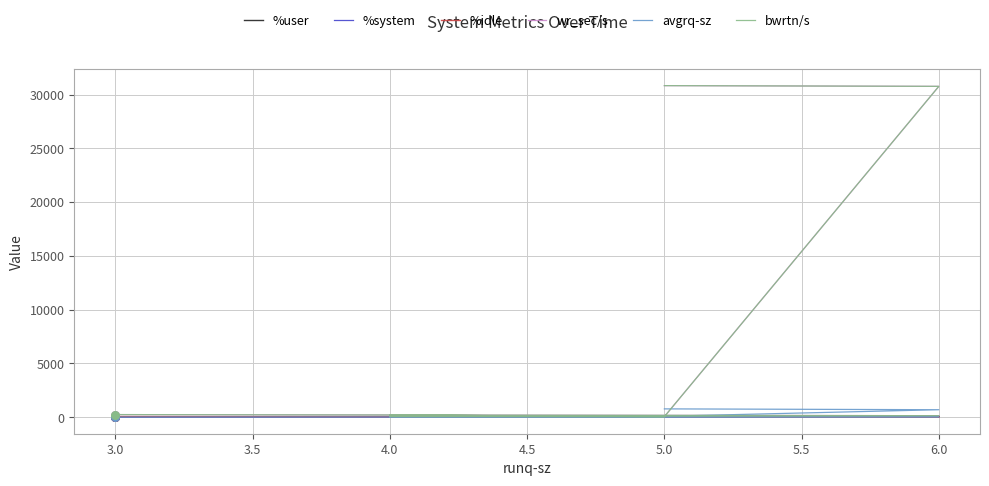

At how many categories does at least one series exceed 4187?

2